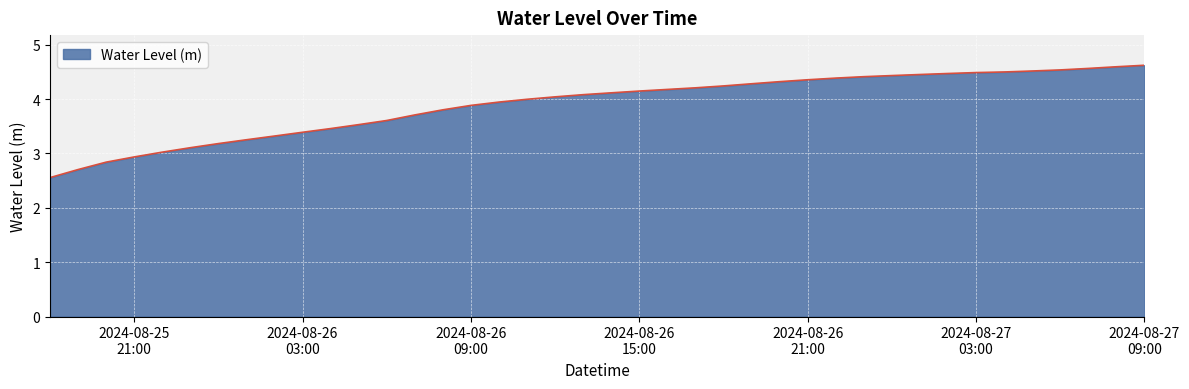

What is the smallest value displayed?

2.6